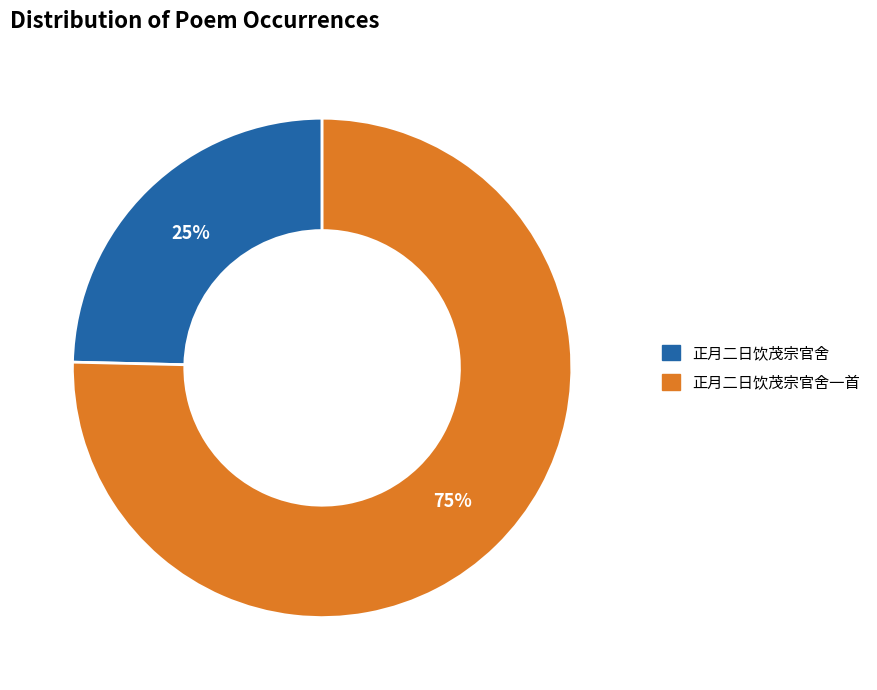

How many slices are in this pie chart?

2